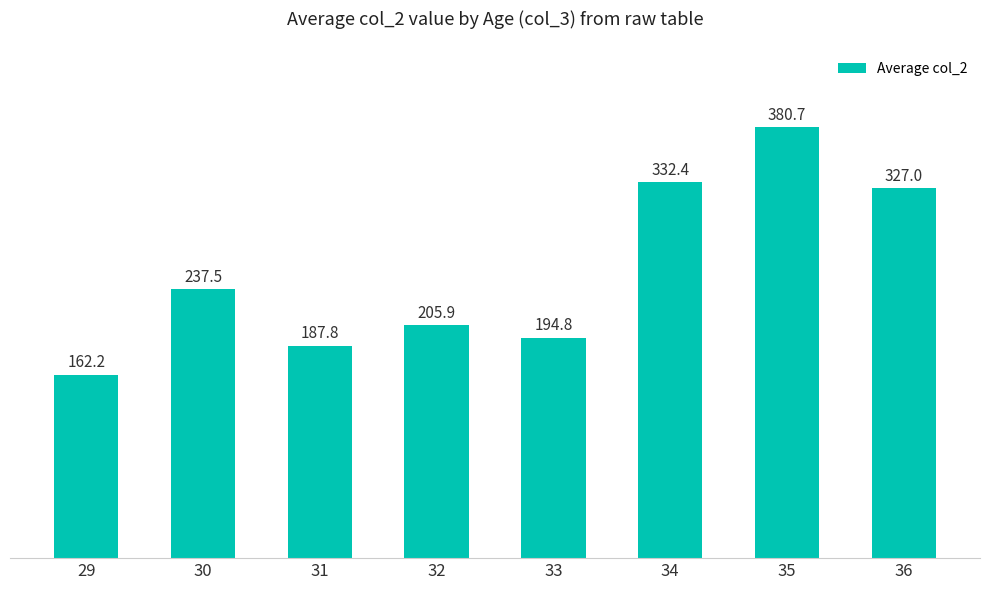

What is the greatest value displayed?

380.7